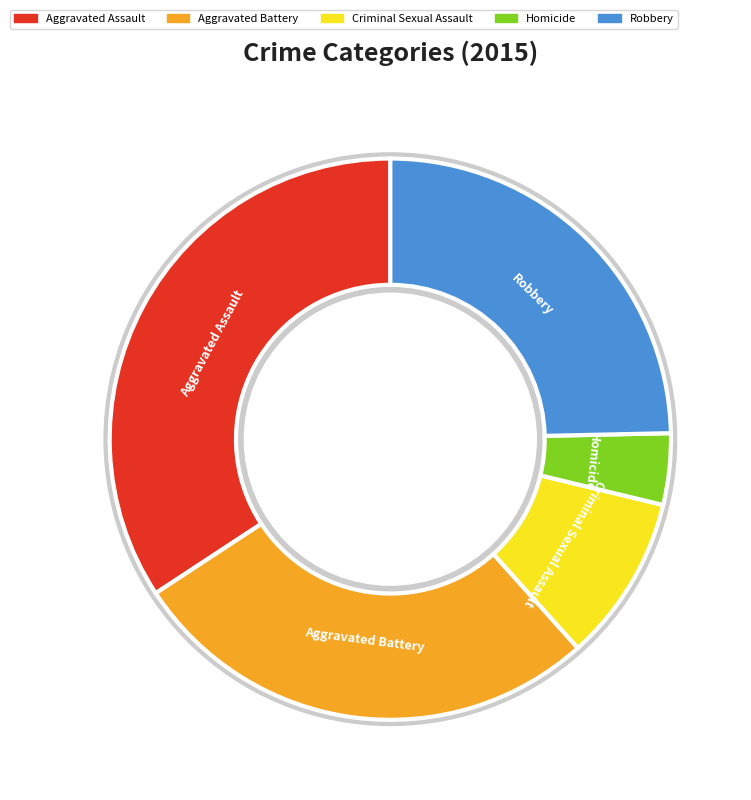

How many segments does this pie chart have?

5